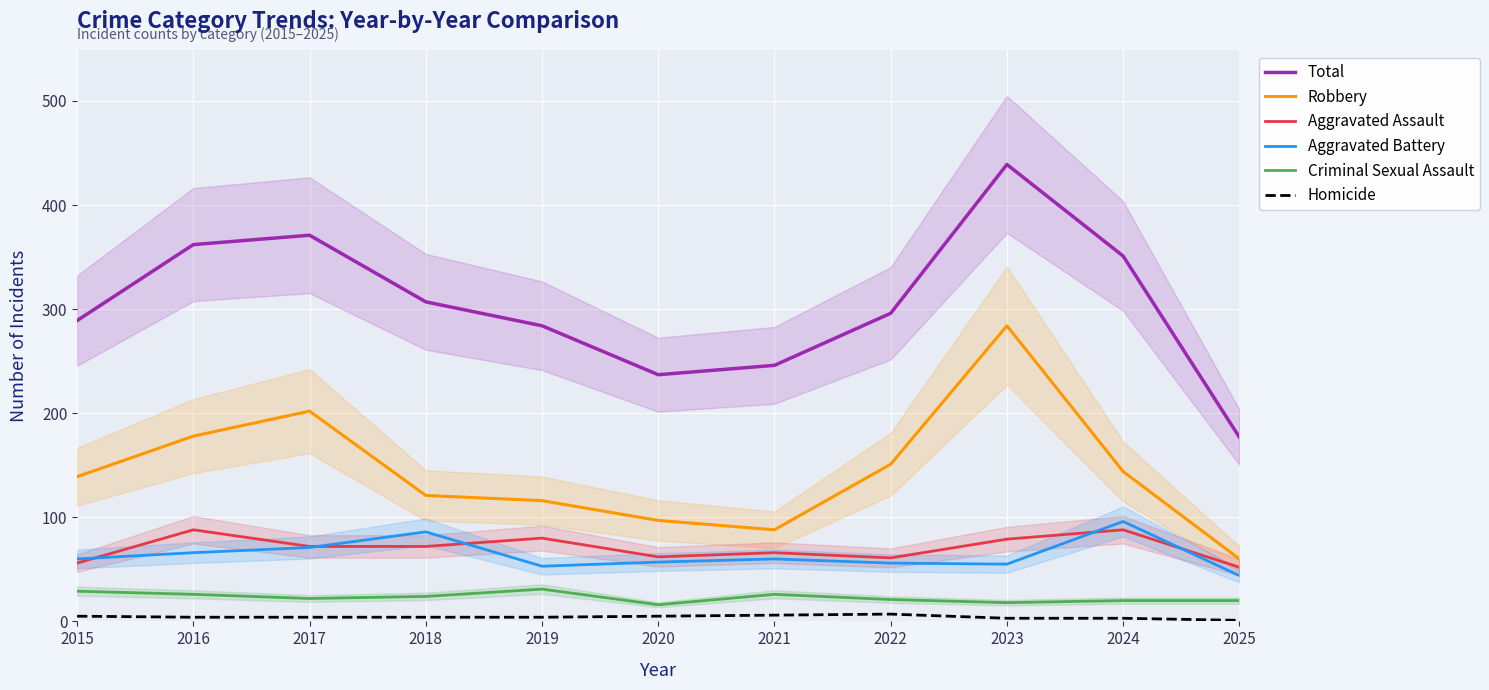

What is the value of the Robbery point at the 5th from the left?

116